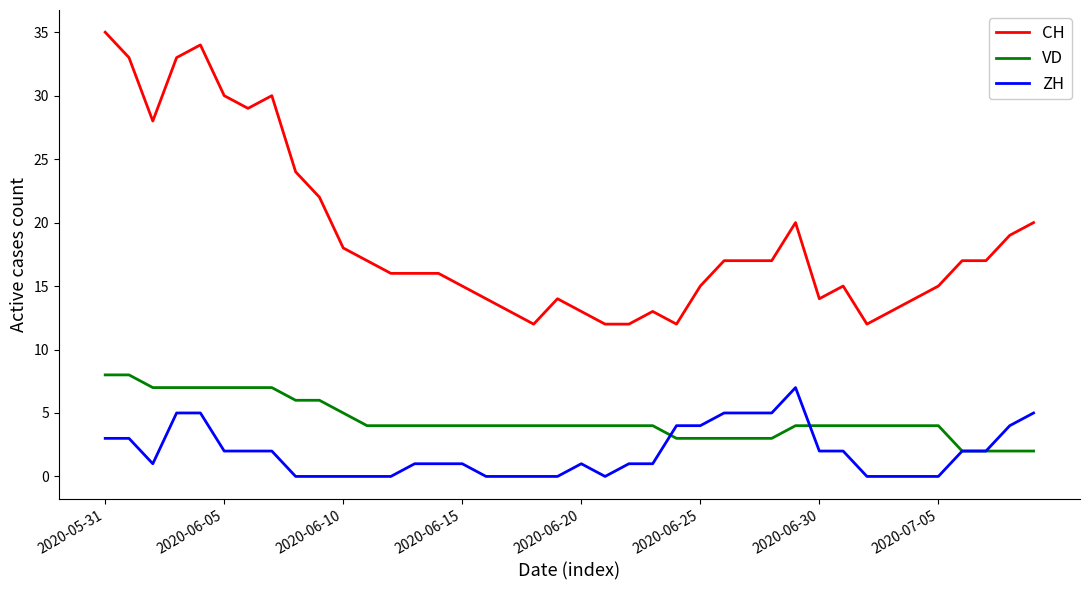

What is the maximum value for VD?

8